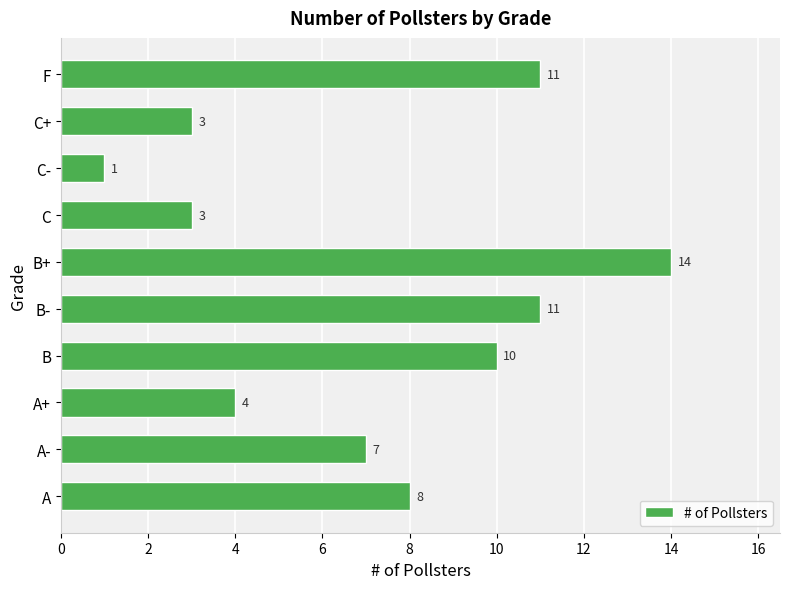

Approximately how many times larger is the value at A+ compared to B+?

0.3